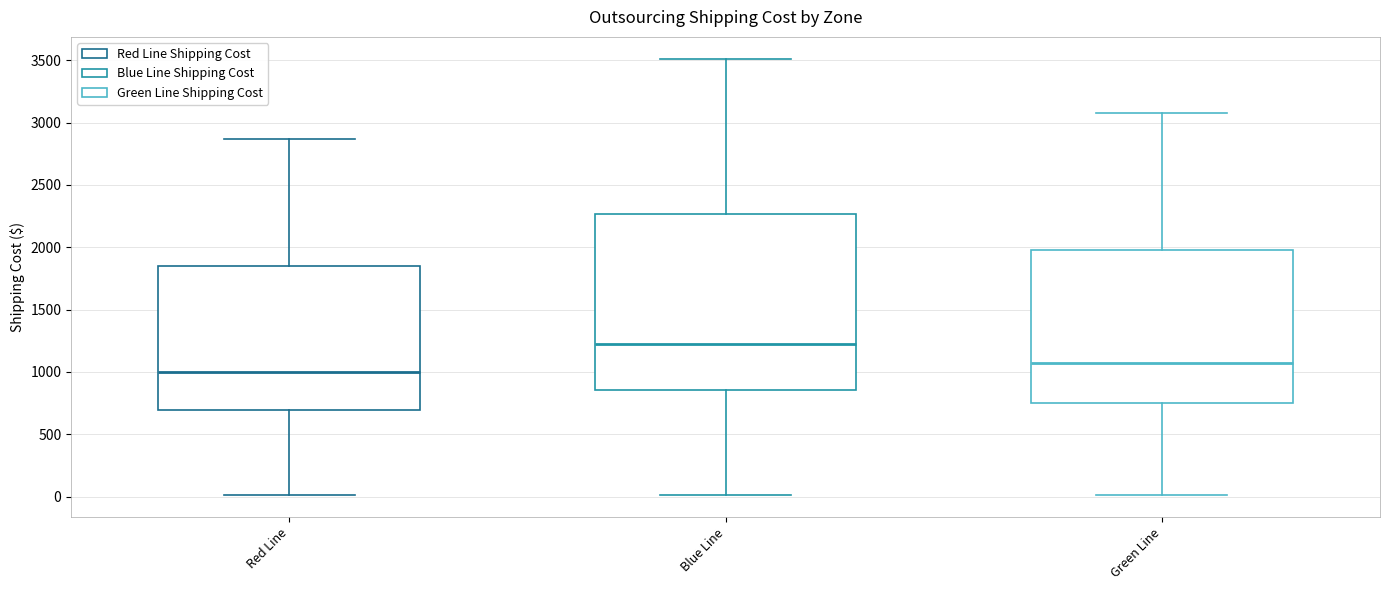

Where does the upper whisker of the box for Red Line end on the y-axis? The values are not printed on the chart, so give them approximately, as read against the axis.

2850